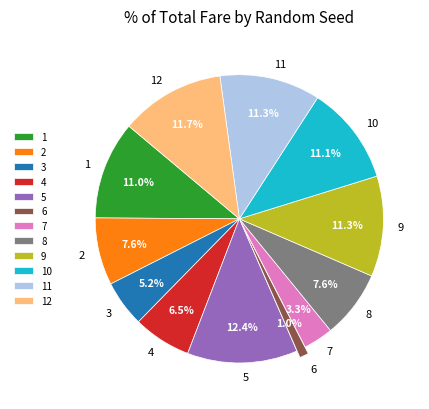

What percentage is the 12 slice, to the nearest percent?

12%